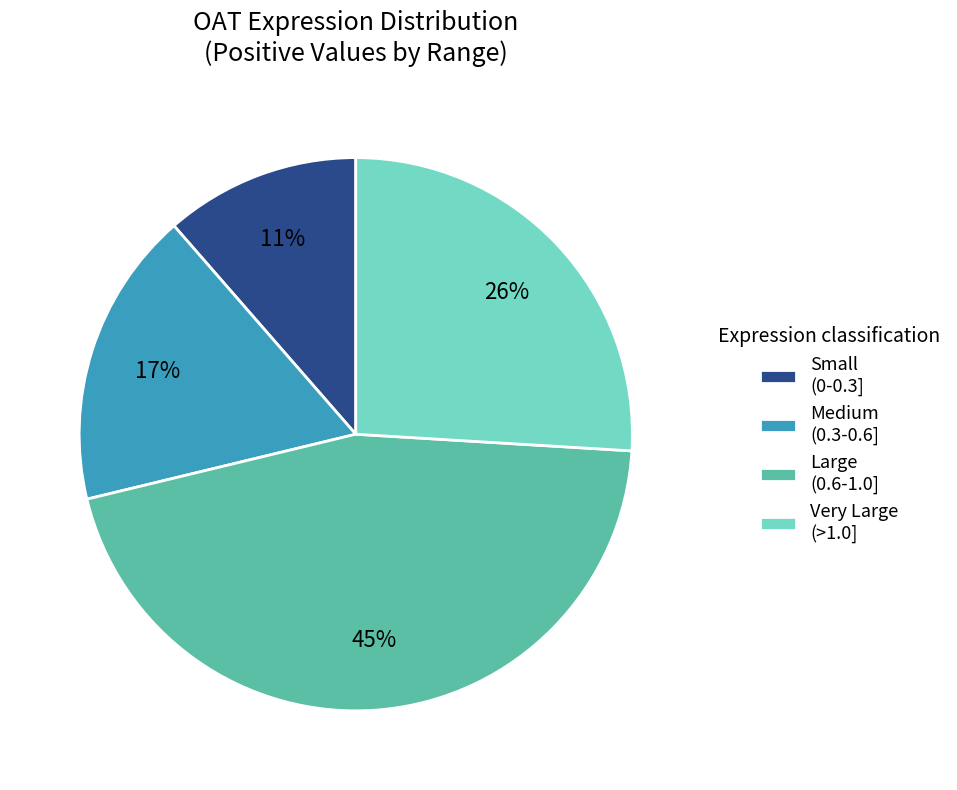

Is the sum of Small (0-0.3] and Medium (0.3-0.6] greater than half?

No